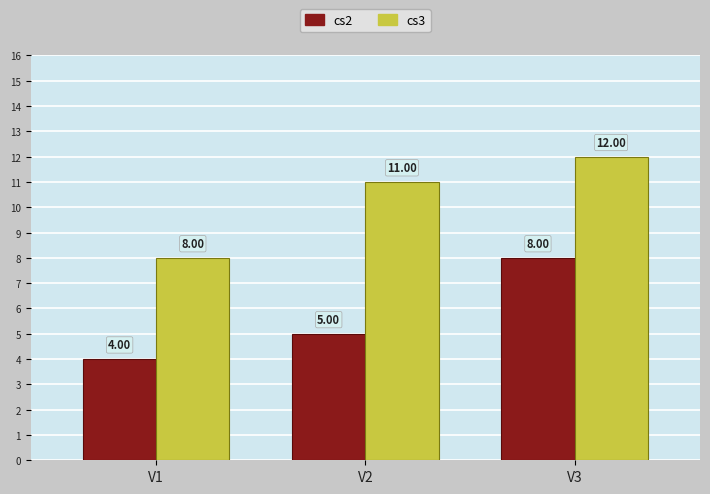

What is the difference between the maximum and second lowest values in the cs2 series?

3